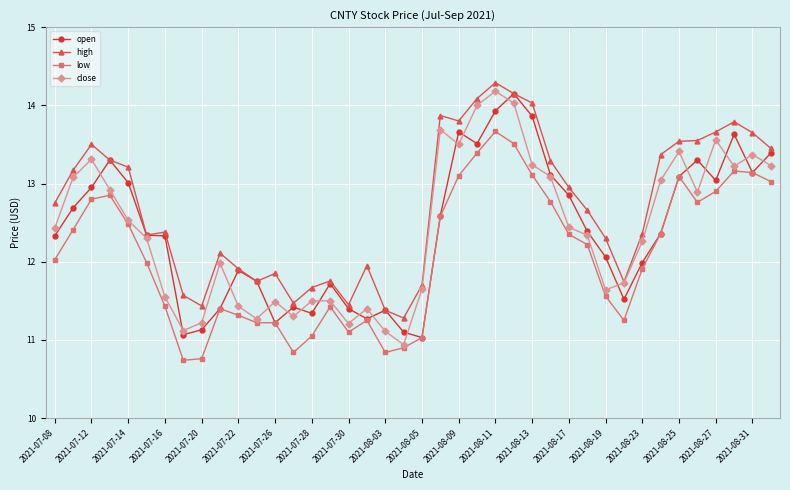

What is the difference between the maximum and minimum values in the low series?

2.9